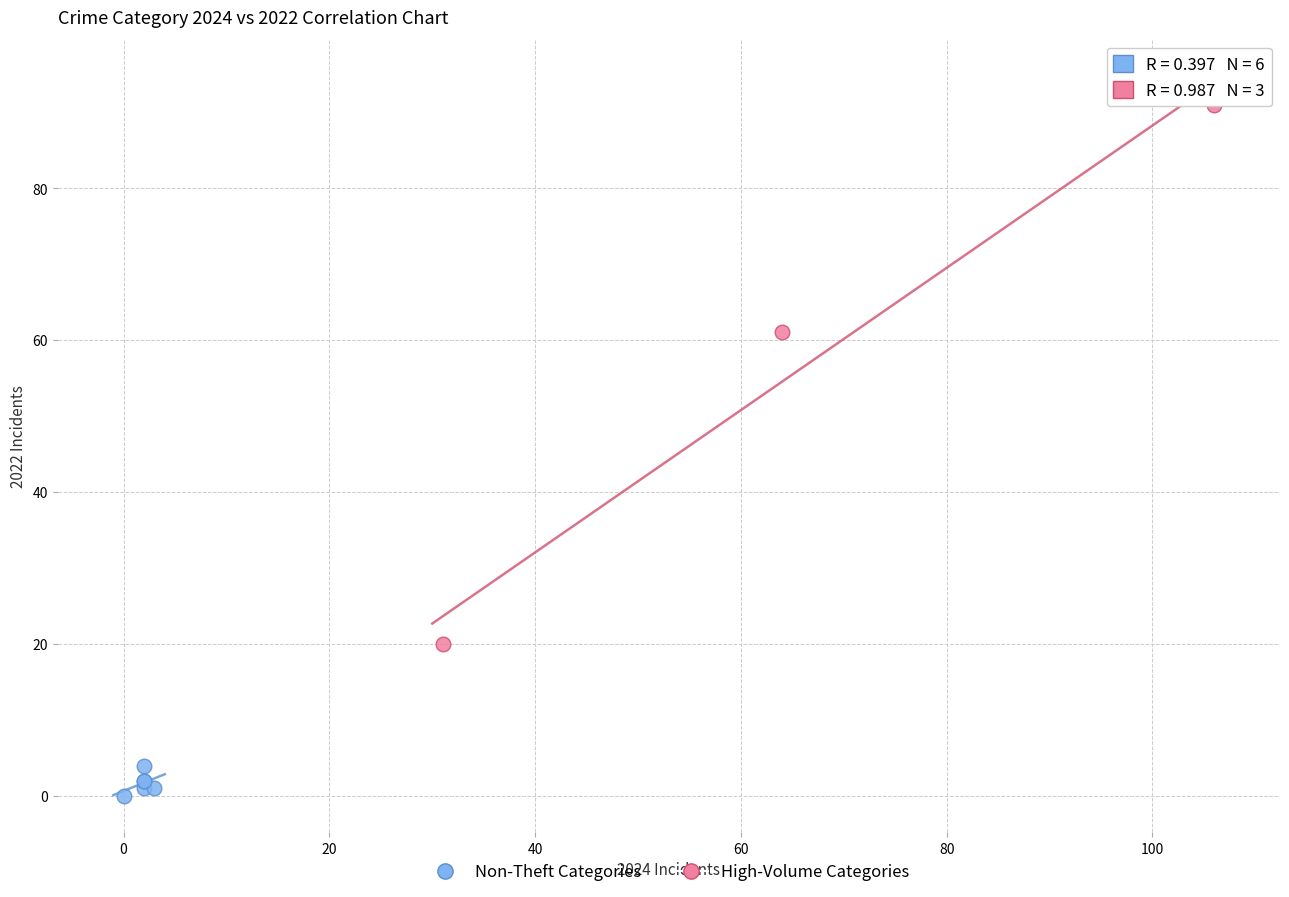

What are all the series names shown in the legend?

Non-Theft Categories, High-Volume Categories